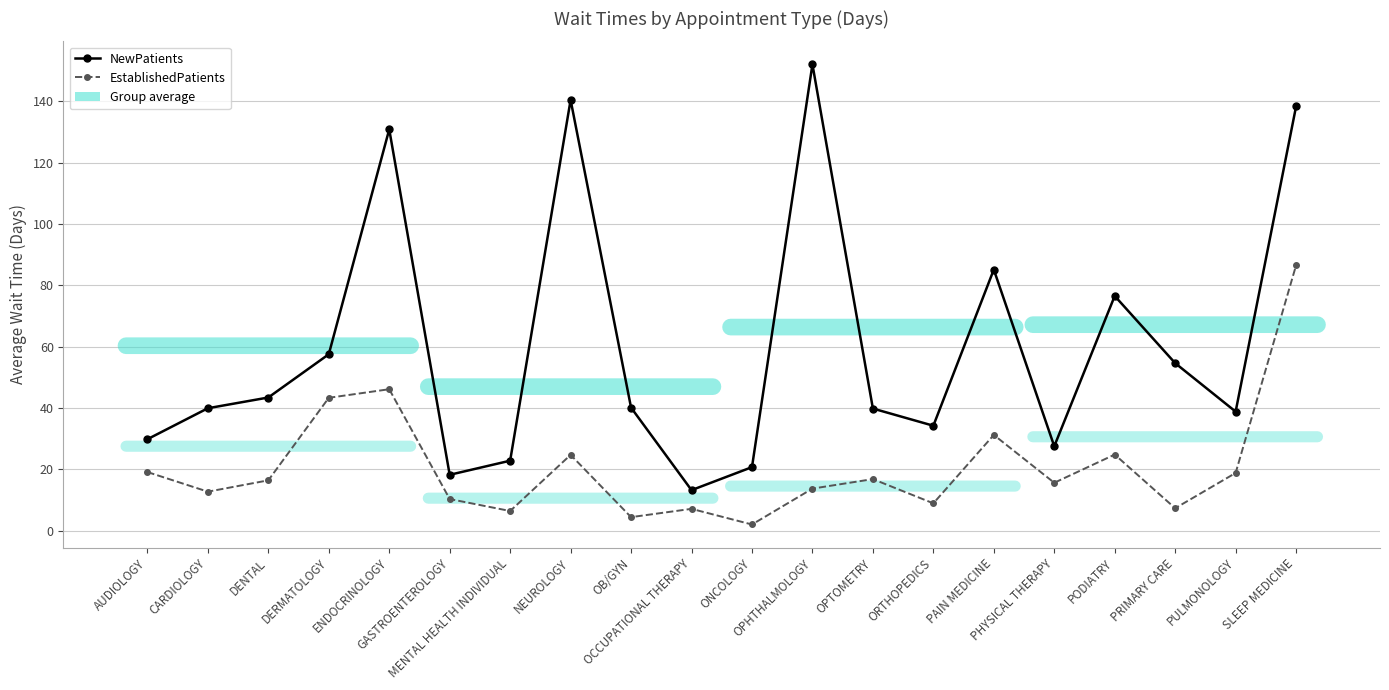

How many interior local valleys does the EstablishedPatients series have?

7